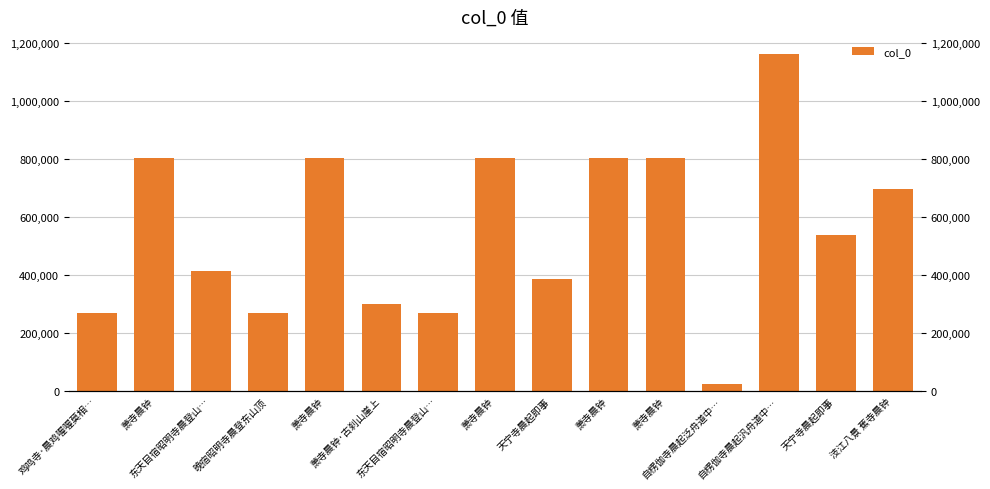

What is the difference between the maximum and minimum values?

1138791